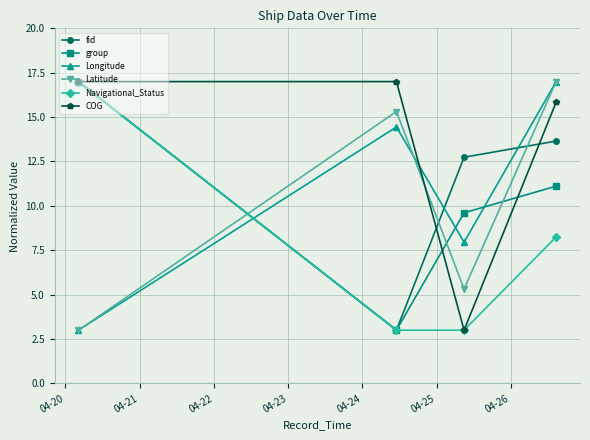

How many lines are shown in the chart?

6